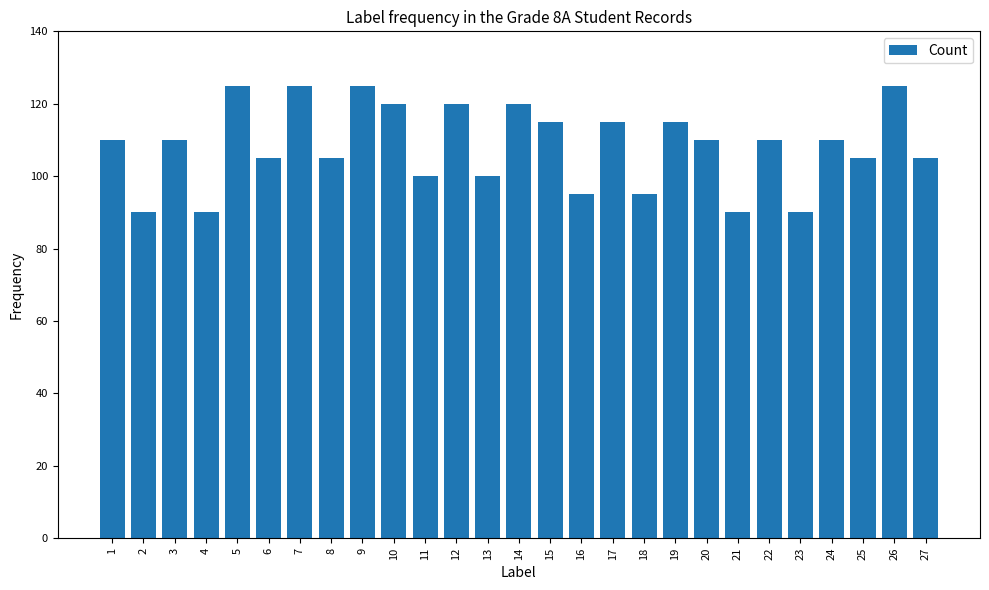

Count the values in the range 100 to 120.

17